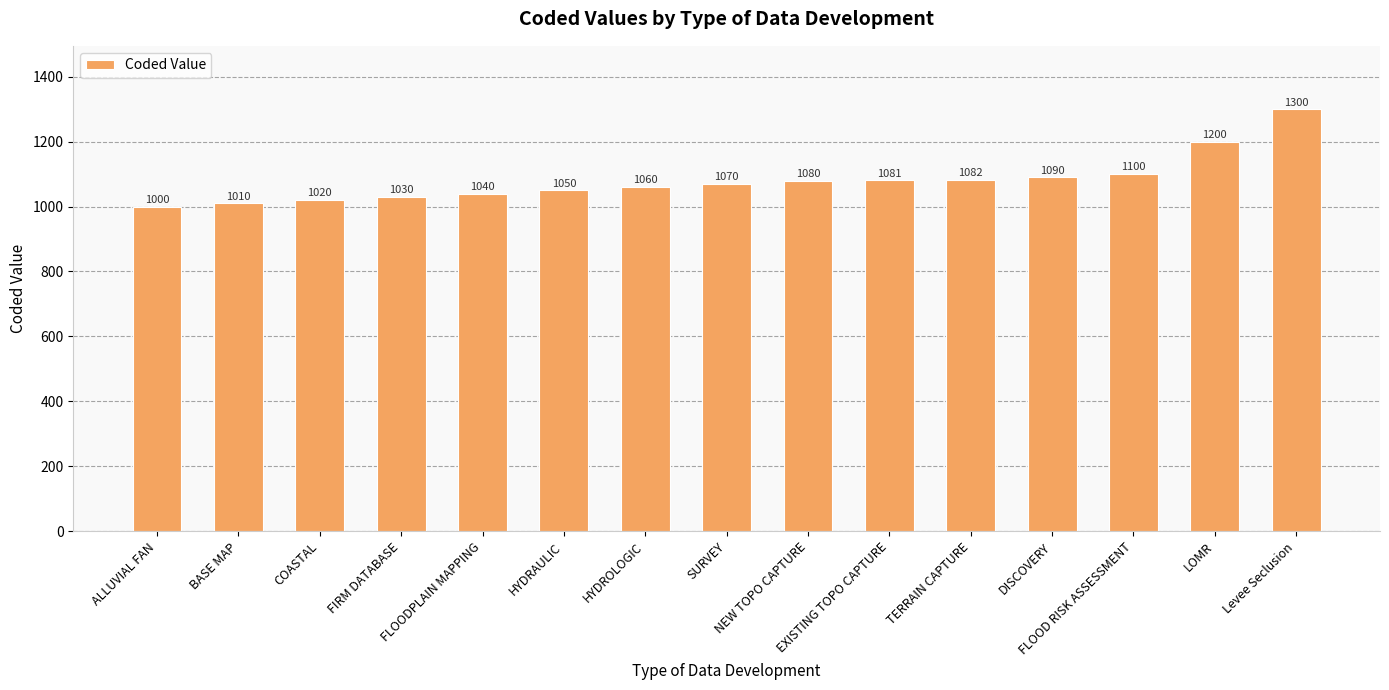

Read the value at TERRAIN CAPTURE, to the nearest 5.

1080